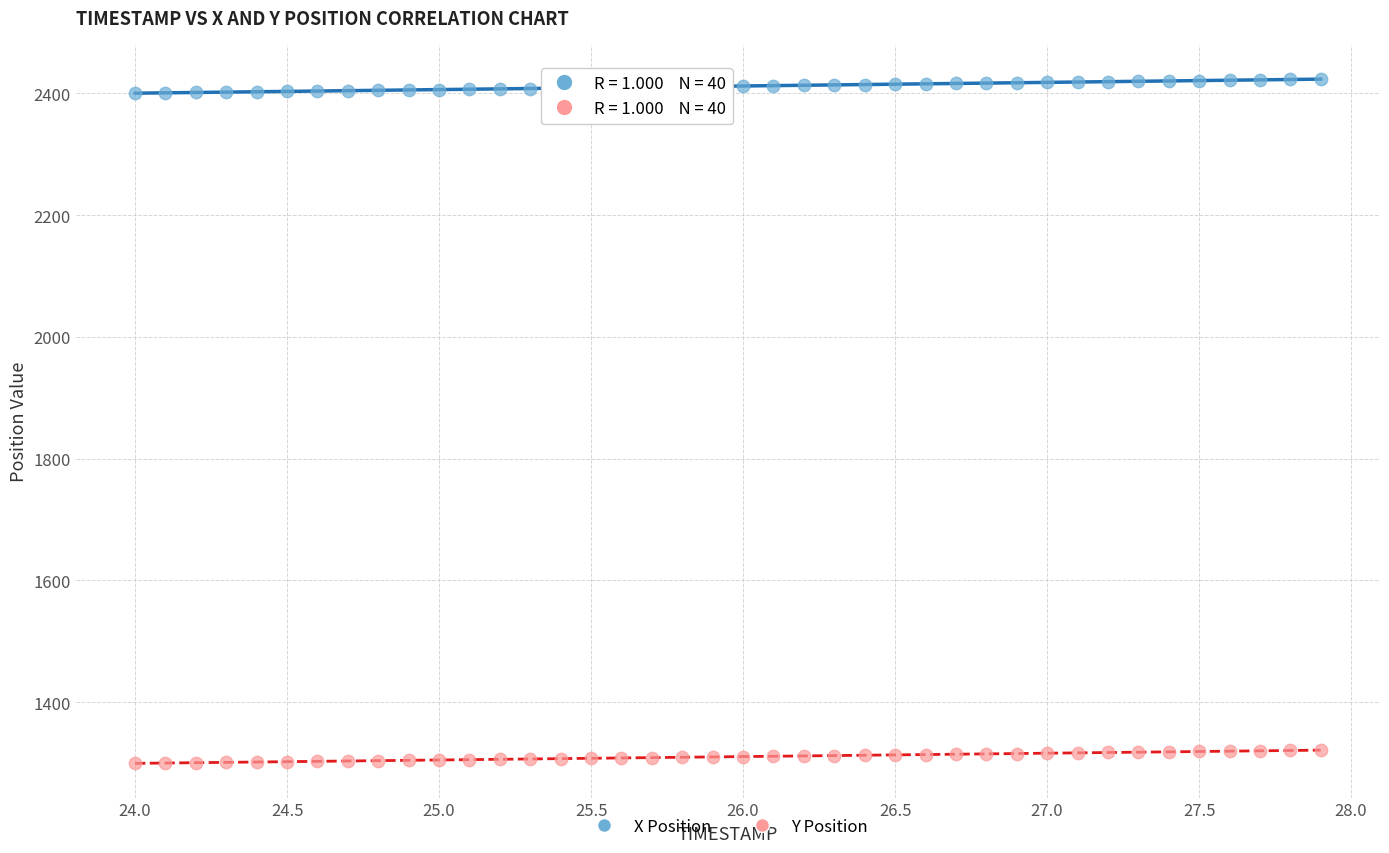

Which series reaches the maximum Y coordinate?

X Position